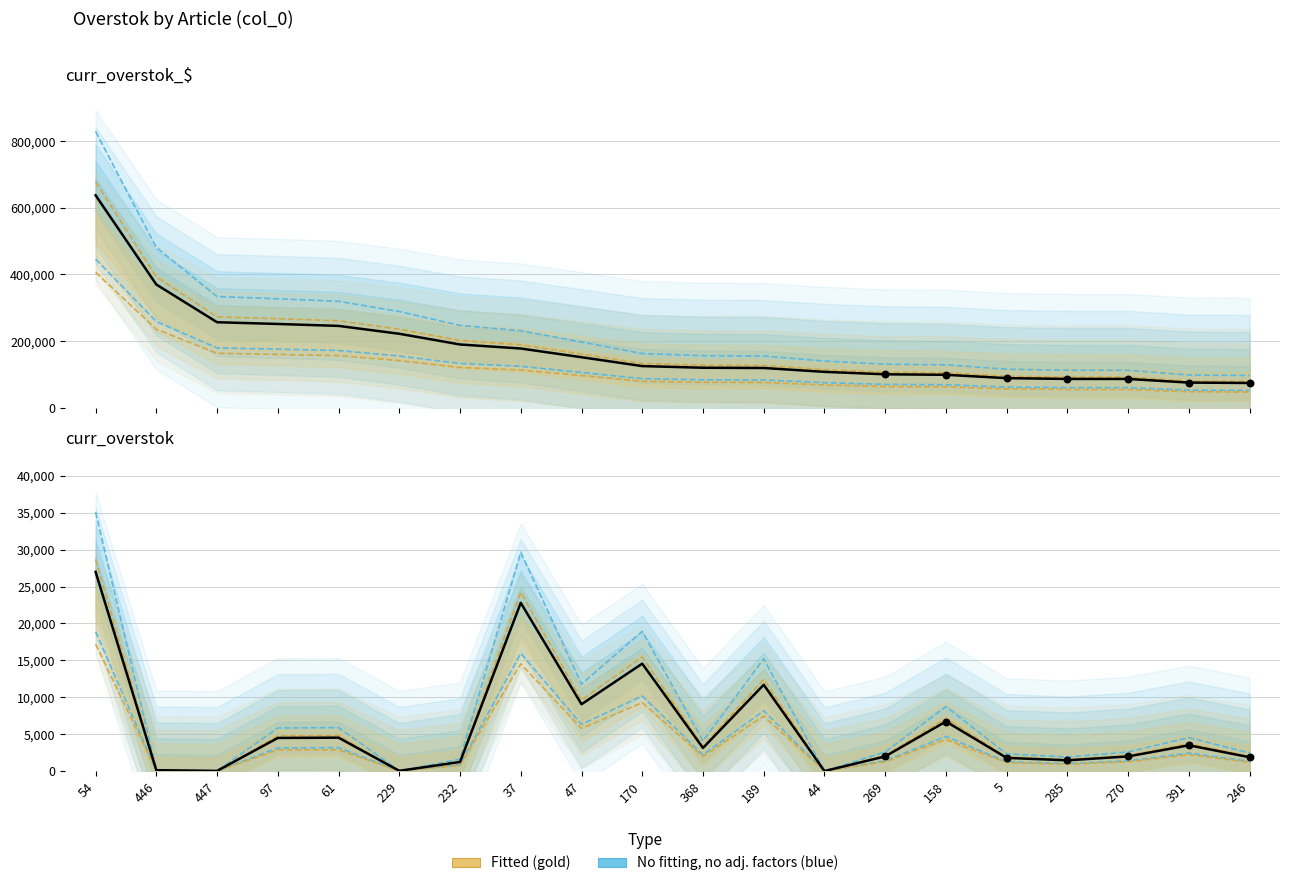

Which series contains the highest Y value?

curr_overstok_$